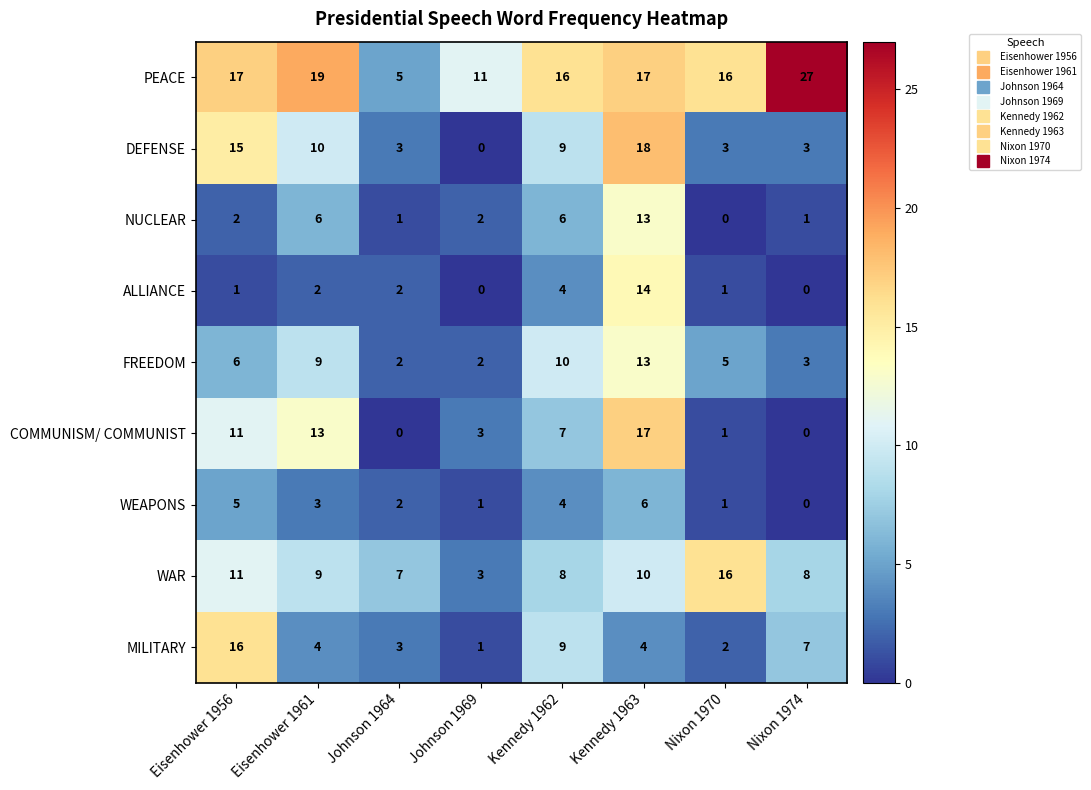

What is the average value of the NUCLEAR series?

4